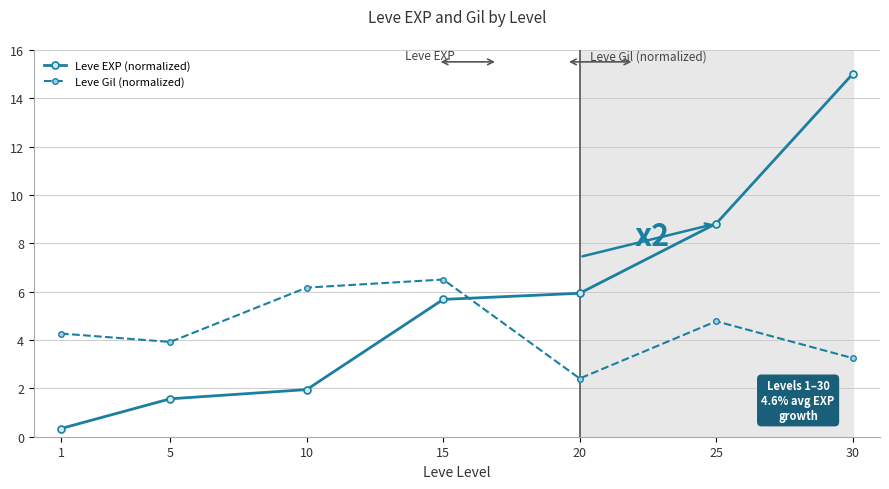

At which label does Leve EXP (normalized) first exceed 5?

15